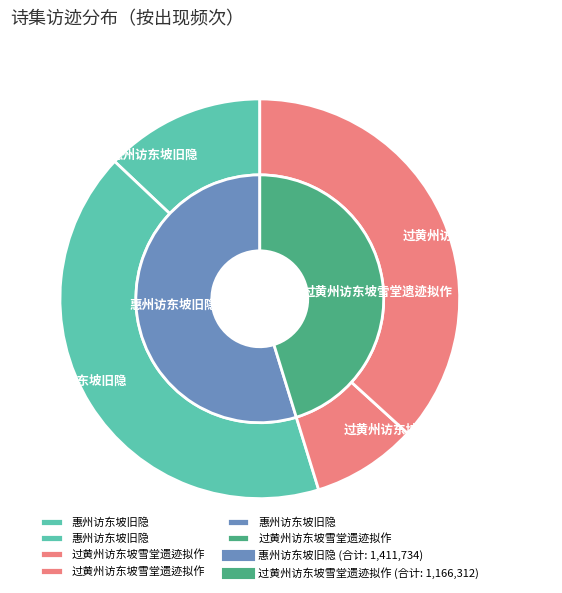

Is there a majority slice in this chart?

No